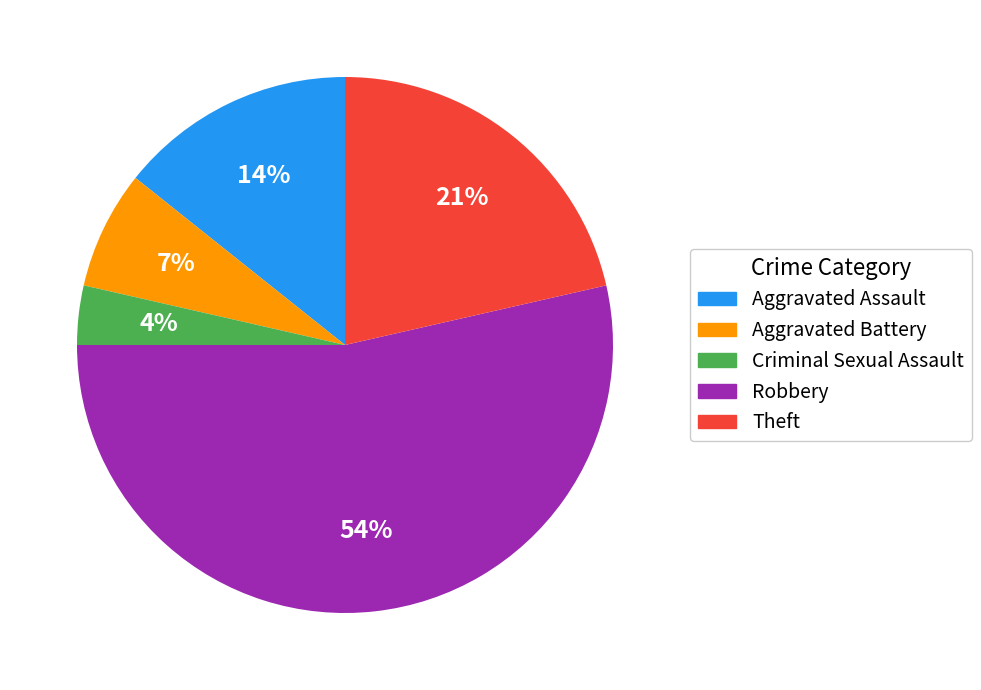

To the nearest percent, what is the difference between the largest and smallest slice percentages?

50%